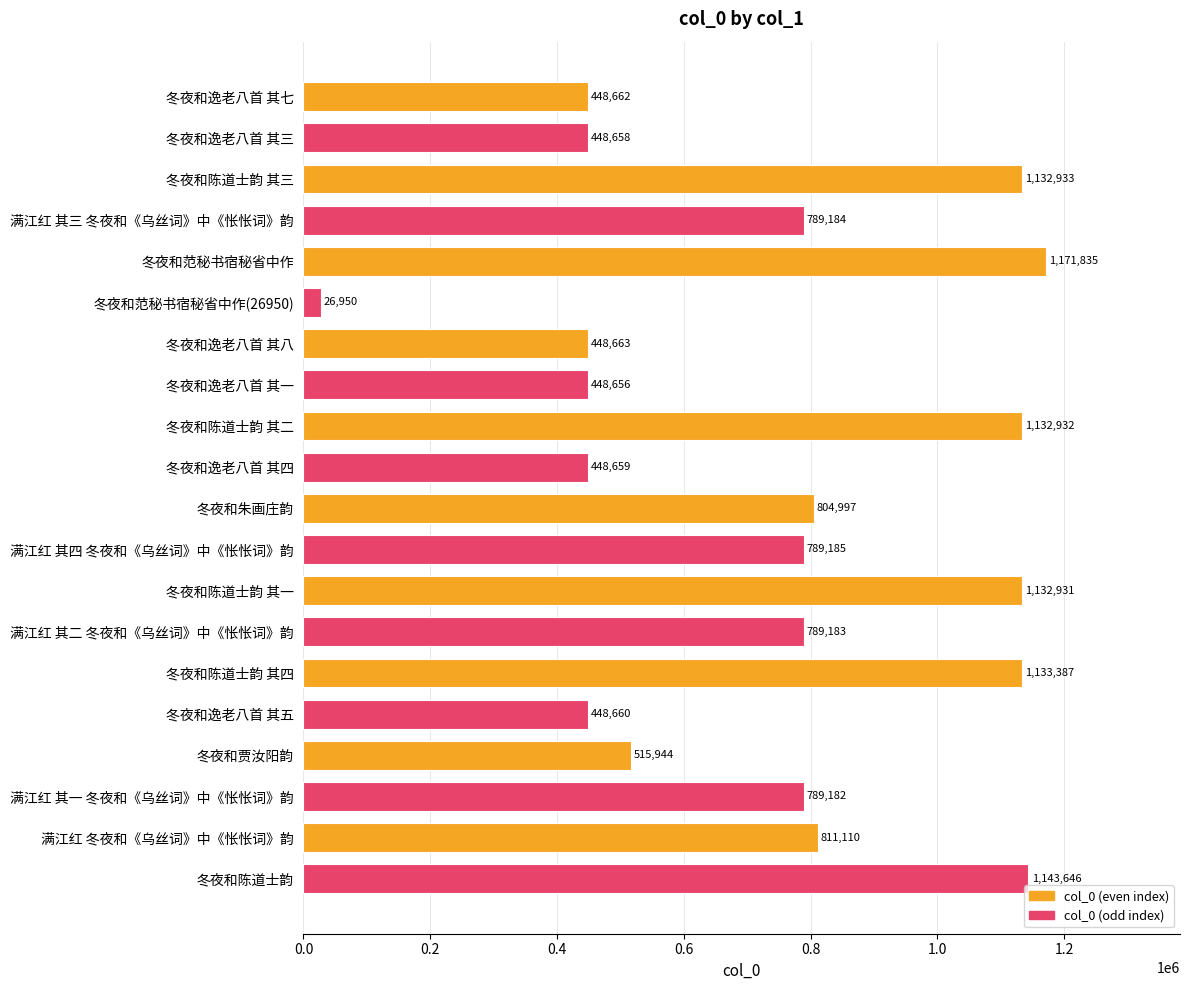

Which has a higher value, 冬夜和逸老八首 其四 or 冬夜和陈道士韵 其三?

冬夜和陈道士韵 其三